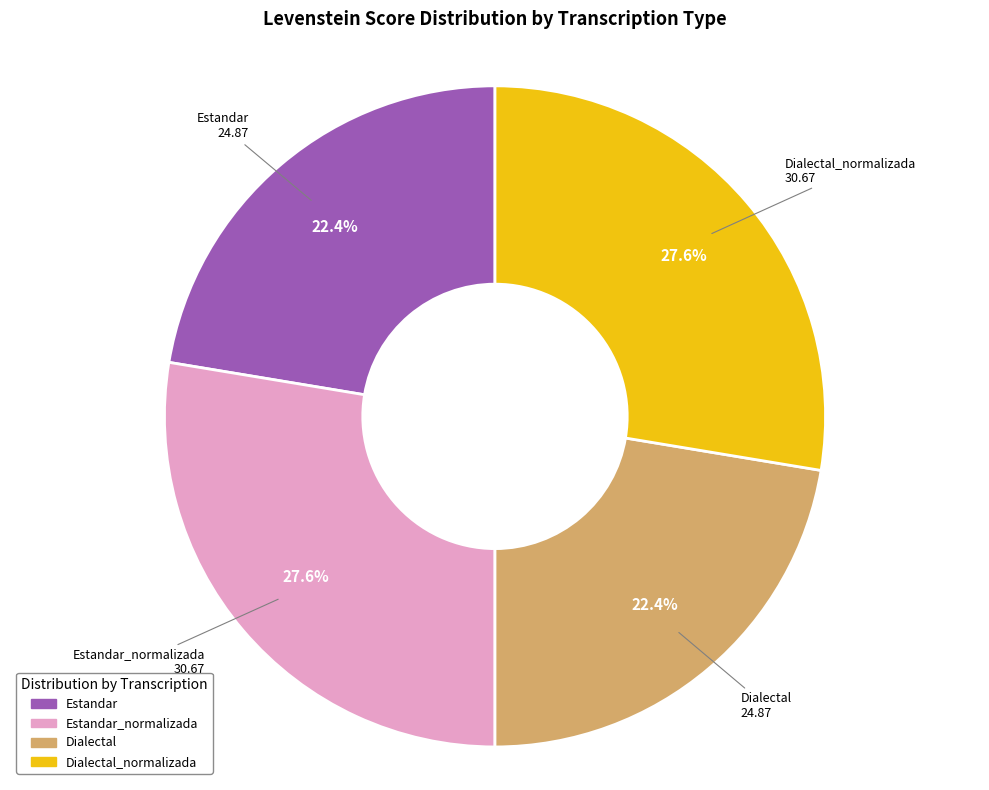

Does any single category account for the majority?

No